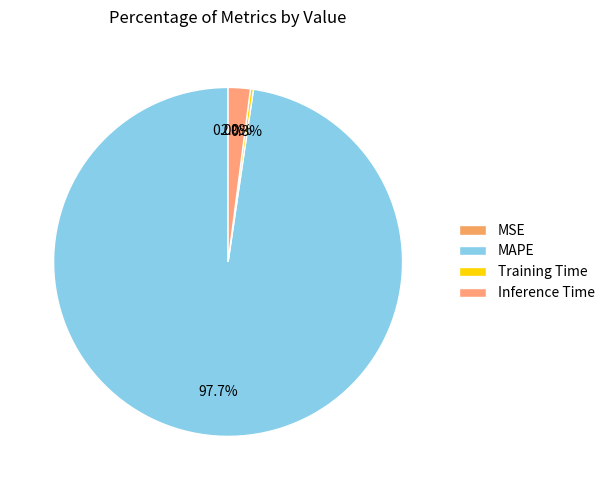

What is the smallest slice in the pie chart?

MSE